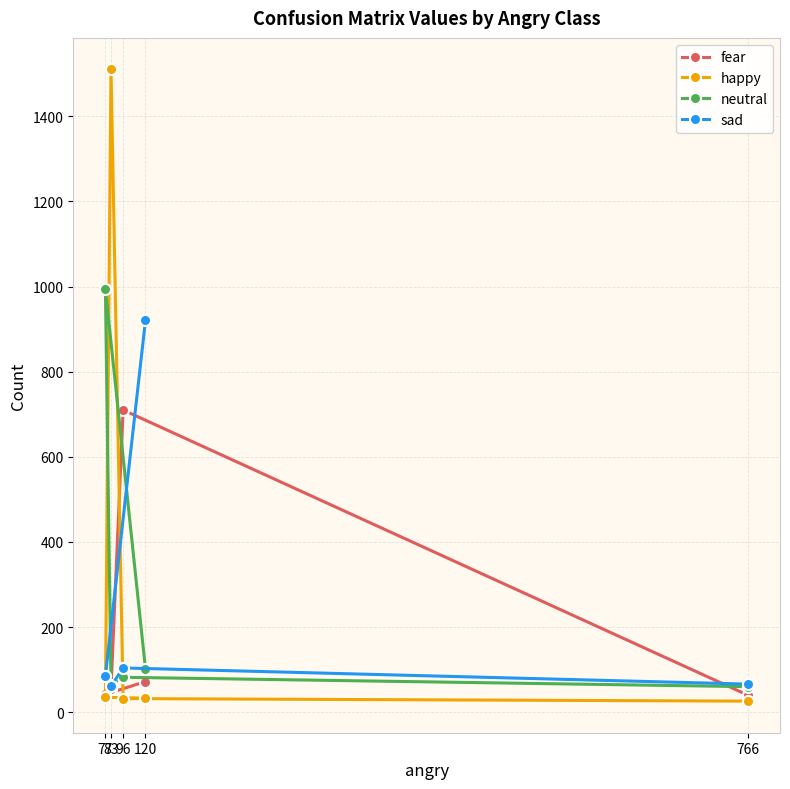

Where is sad nearest to the value 491?

96